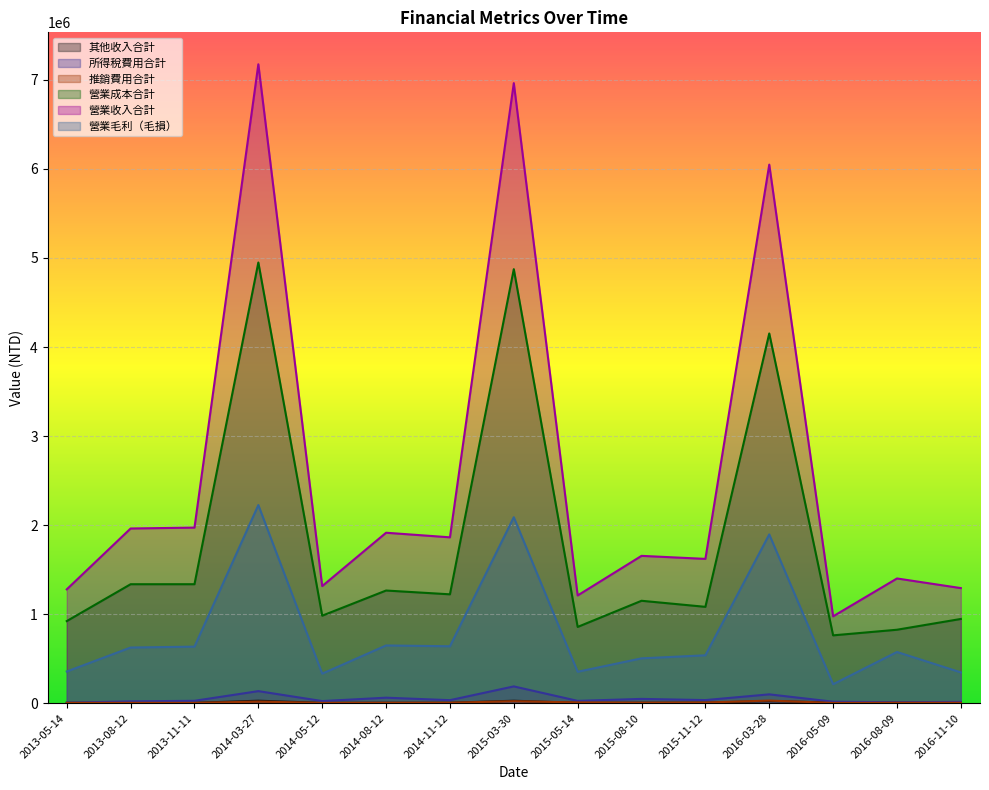

True or false: 所得稅費用合計 has a value of 5984 at 2013-05-14.

True